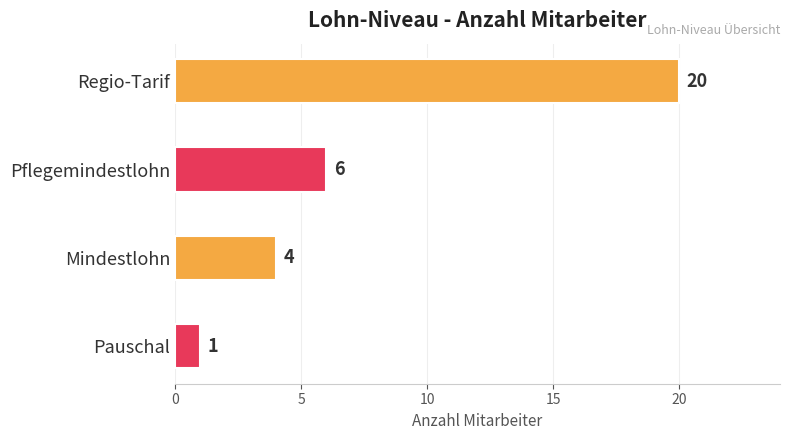

Count the values in the range 4 to 20.

3